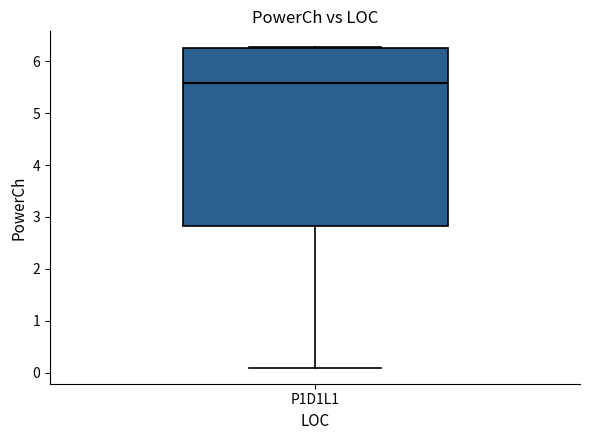

Transcribe this box plot: give where the median line is, the range the box spans, and where the two whiskers end, as read against the y-axis. The values are not printed on the chart, so give them approximately, as read against the axis.

median 5.6, box 2.8 to 6.3, whiskers 0.1 to 6.3